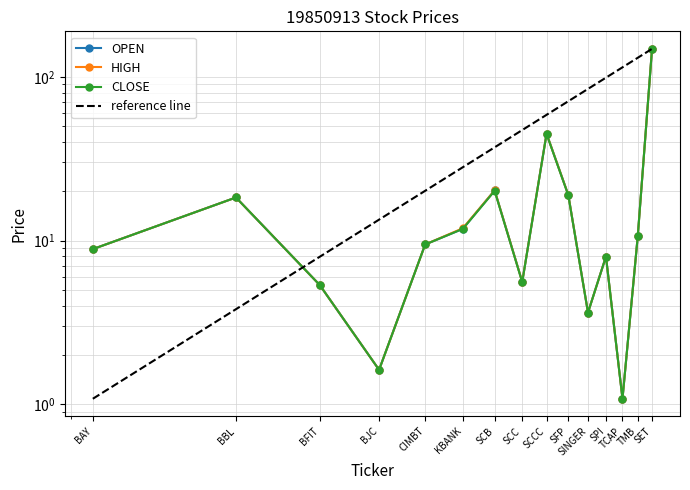

In CLOSE, how many points are lower than both neighbors (excluding endpoints)?

4